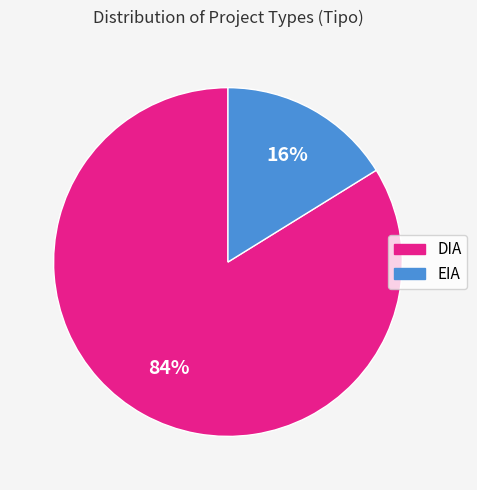

Which slice is the smallest?

EIA